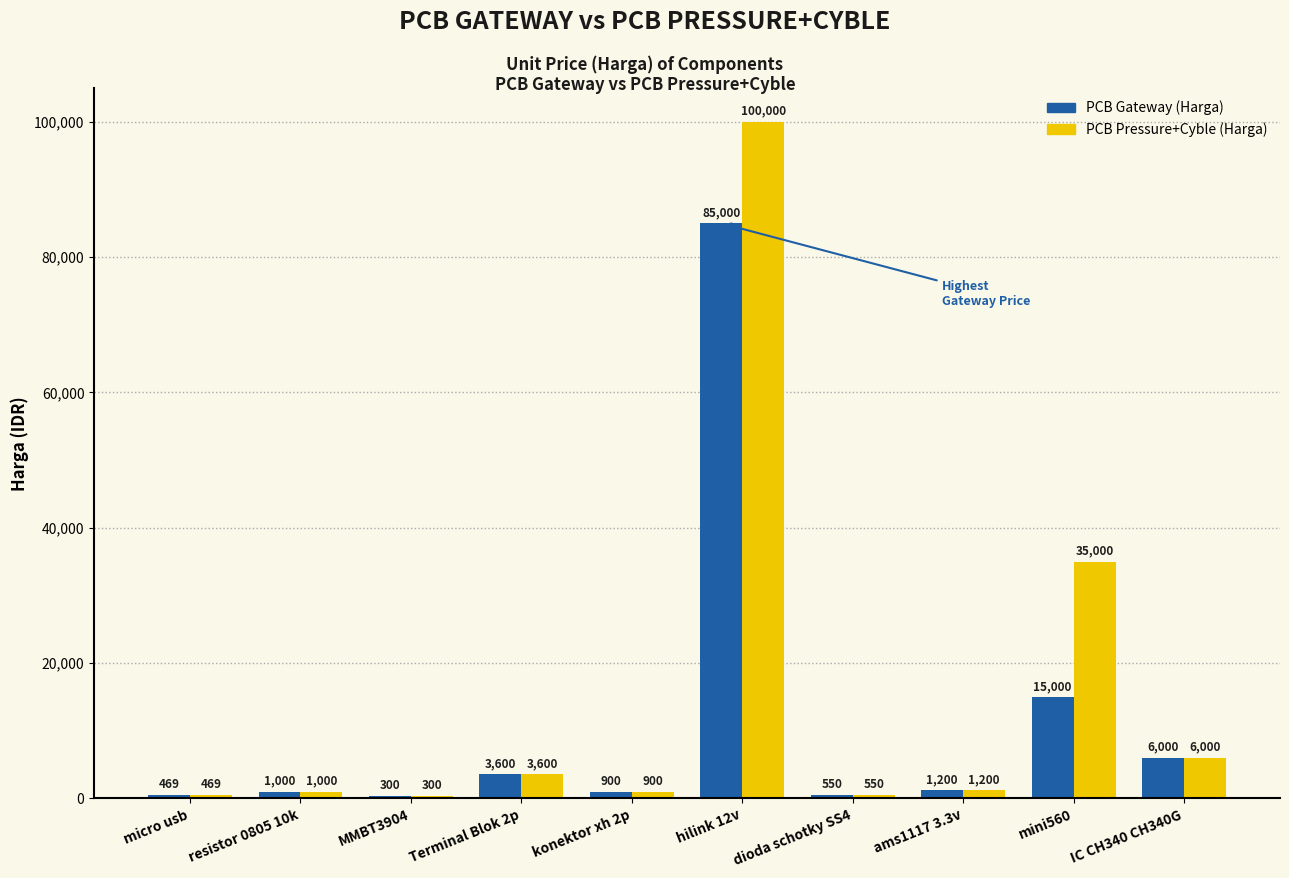

The PCB Gateway (Harga) series shows 3600 at Terminal Blok 2p. True or false?

True